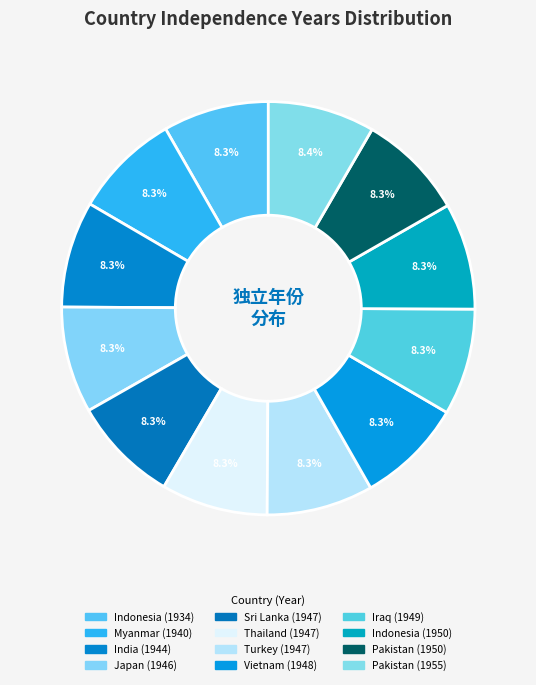

How many slices are in this pie chart?

12